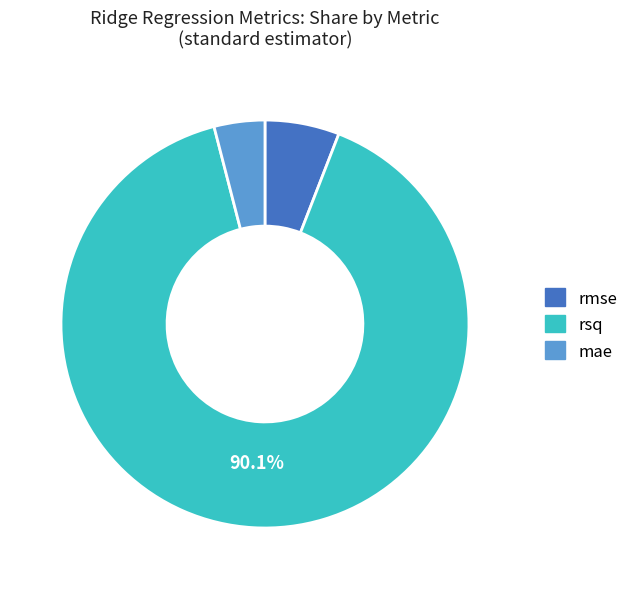

Which slice is the largest?

rsq